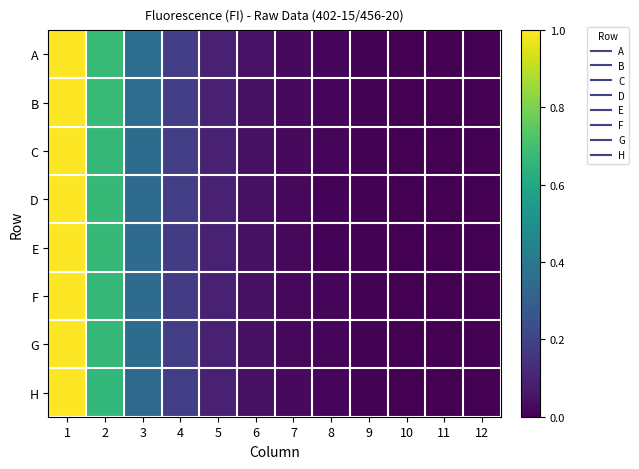

At how many categories does at least one series exceed 0?

12